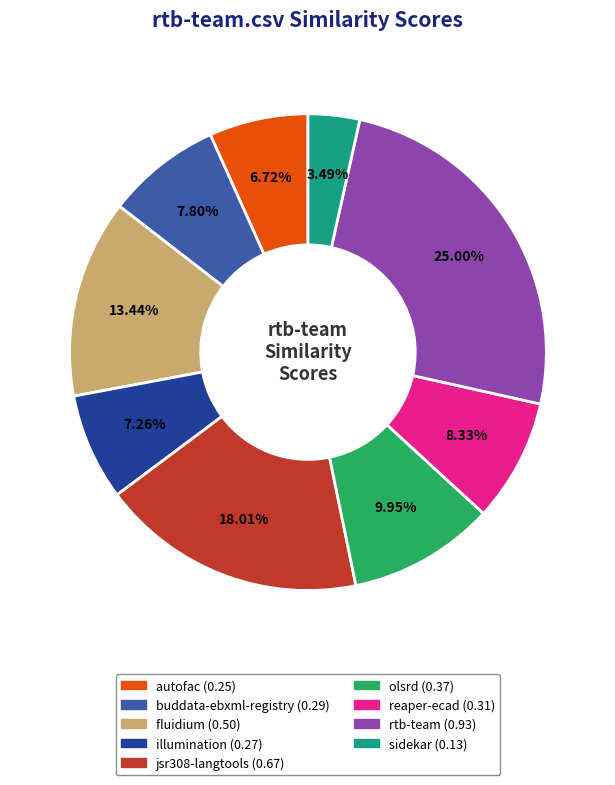

Does any single category account for the majority?

No